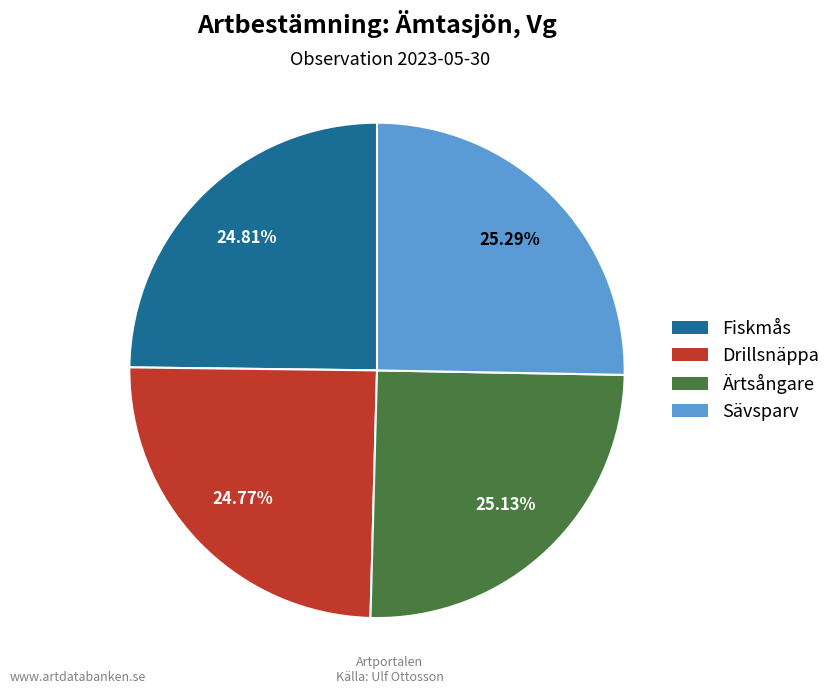

Is the sum of Ärtsångare and Drillsnäppa greater than half?

No